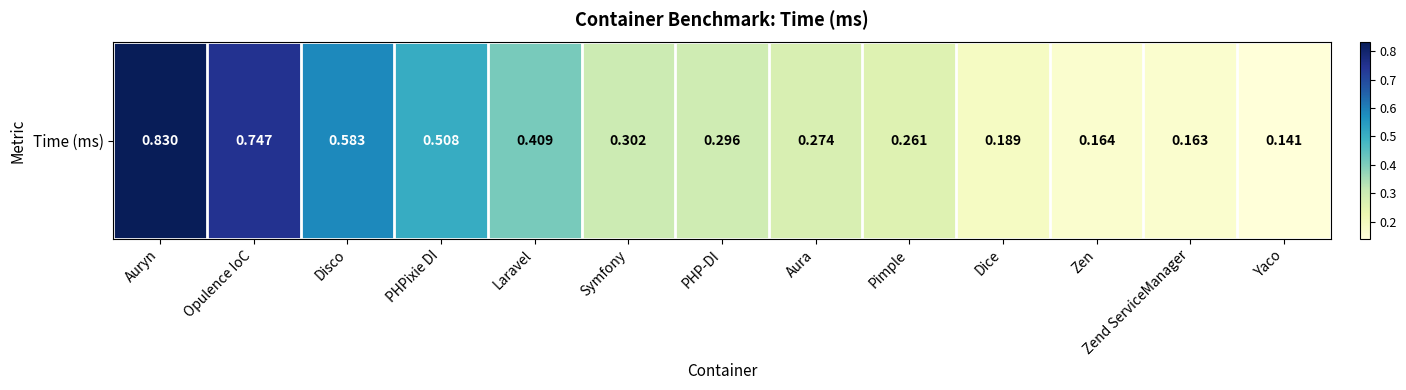

The value at Pimple is 0.1. True or false?

False